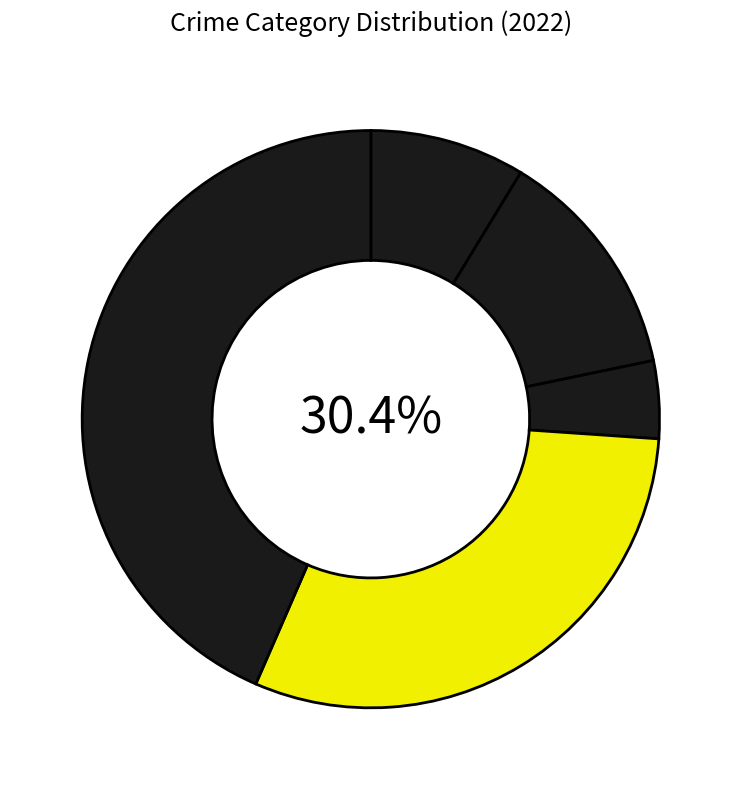

Between Theft and Aggravated Assault, which is larger?

Aggravated Assault